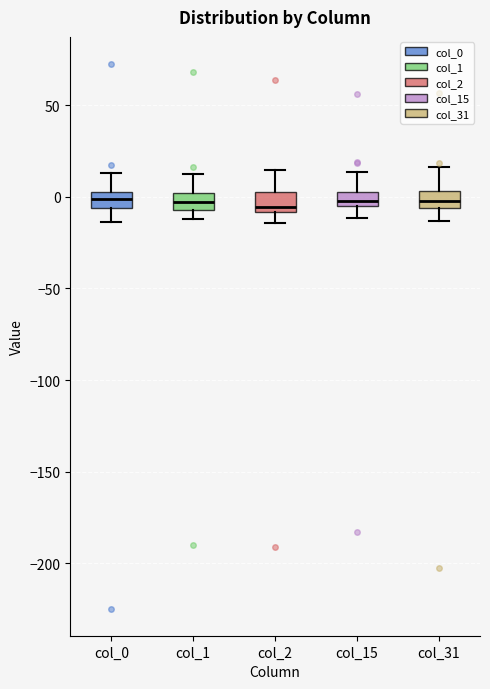

Where does the lower whisker of the box for col_0 end on the y-axis? The values are not printed on the chart, so give them approximately, as read against the axis.

-15